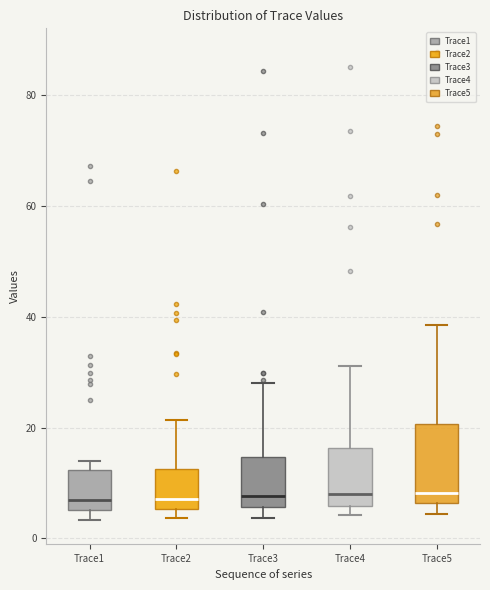

Reading left to right, read every box against the y-axis: the position of its median line, the range the box covers, and the ends of its whiskers. The values are not printed on the chart, so give them approximately, as read against the axis.

Trace1: median 6 (just above the box's lower edge), box 6 to 12, whiskers 4 to 14
Trace2: median 8, box 6 to 12, whiskers 4 to 22
Trace3: median 8, box 6 to 14, whiskers 4 to 28
Trace4: median 8, box 6 to 16, whiskers 4 to 32
Trace5: median 8, box 6 to 20, whiskers 4 to 38